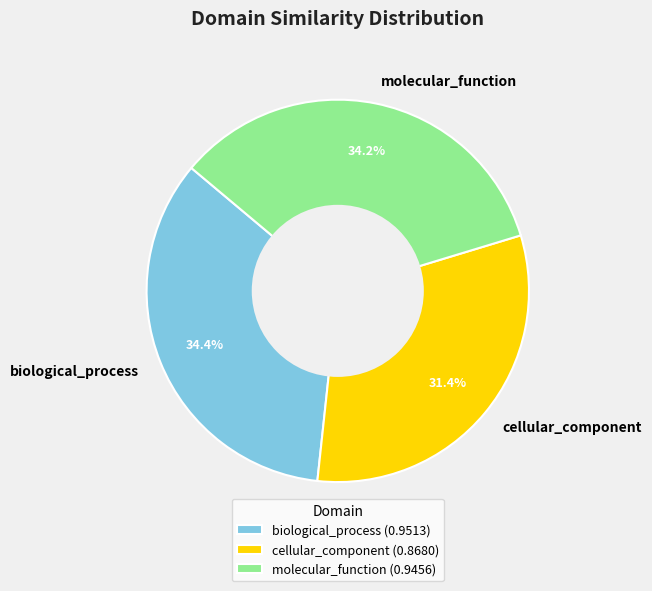

True or false: cellular_component accounts for 31% of the total.

True